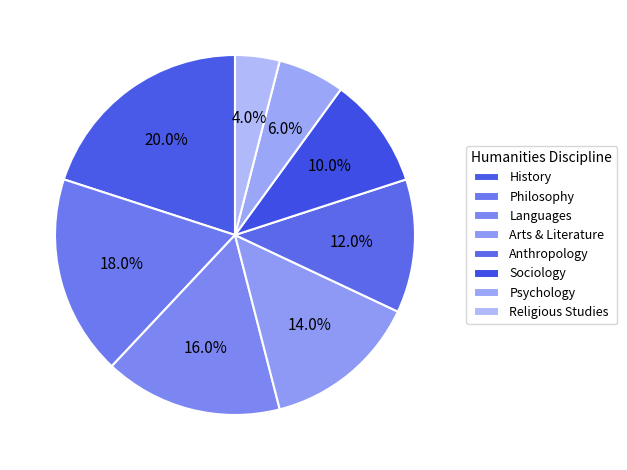

Does Languages account for over 50% of the chart?

No